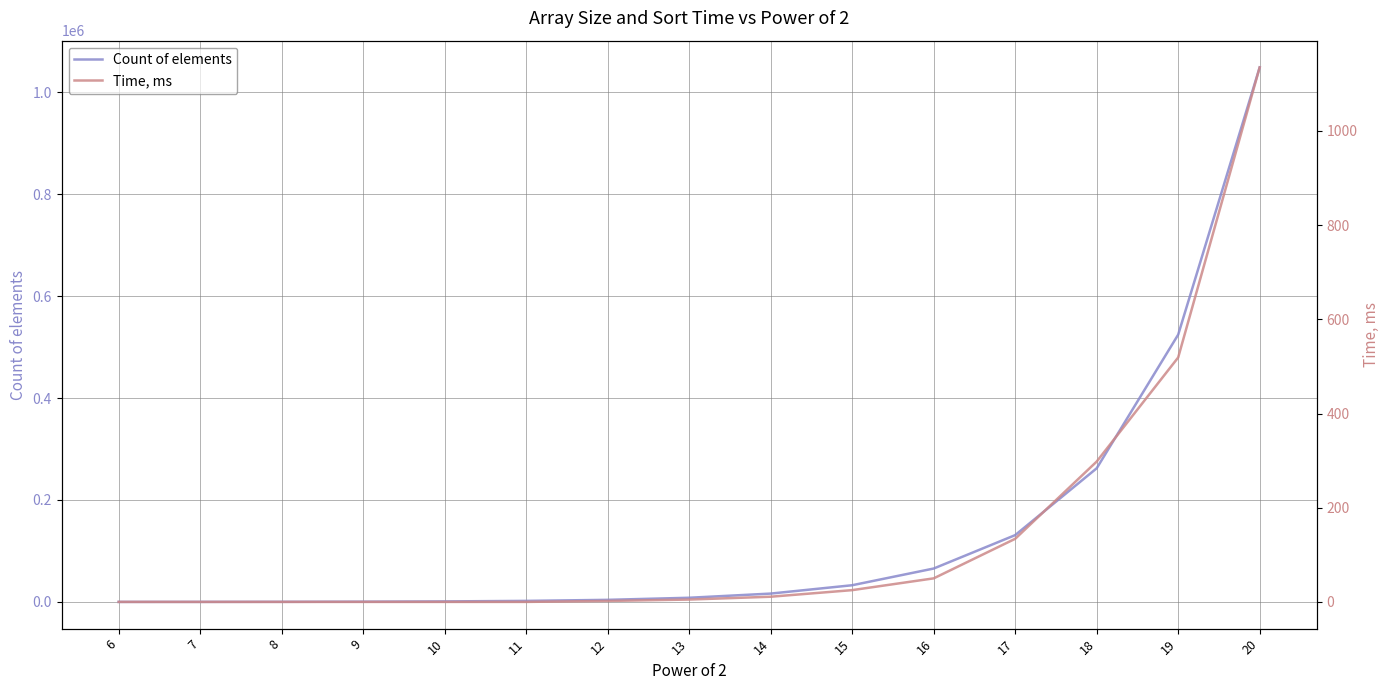

What is the lowest value of the Count of elements series?

64